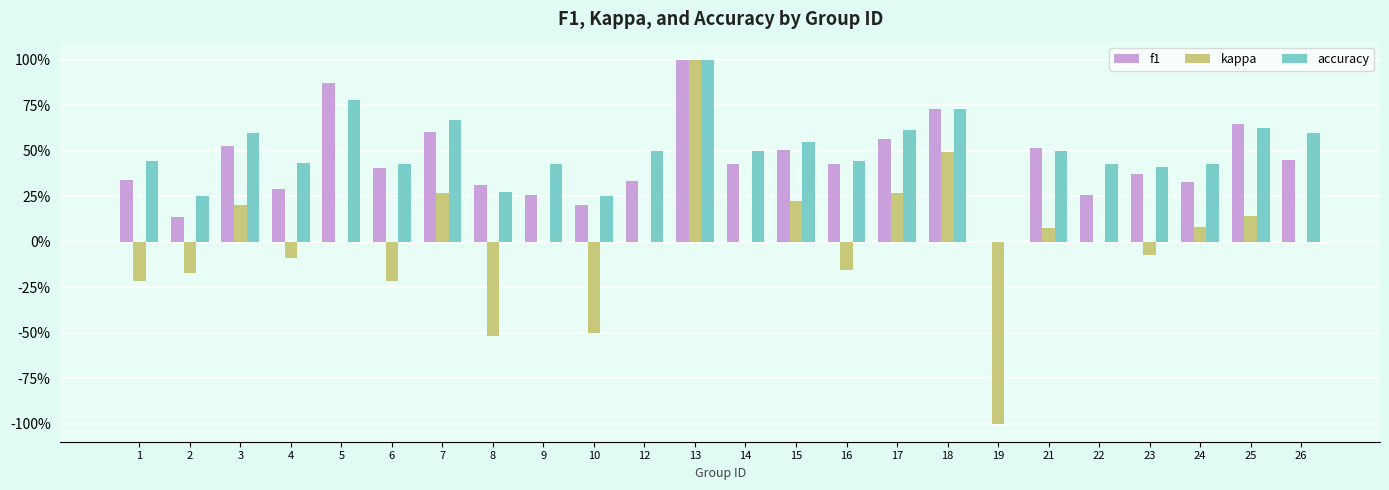

Reading left to right, transcribe all the data shown in this chart.

f1: 1=0.3	2=0.1	3=0.5	4=0.3	5=0.9	6=0.4	7=0.6	8=0.3	9=0.3	10=0.2	12=0.3	13=1.0	14=0.4	15=0.5	16=0.4	17=0.6	18=0.7	19=0.0	21=0.5	22=0.3	23=0.4	24=0.3	25=0.6	26=0.5
kappa: 1=-0.2	2=-0.2	3=0.2	4=-0.1	5=0.0	6=-0.2	7=0.3	8=-0.5	9=0.0	10=-0.5	12=0.0	13=1.0	14=0.0	15=0.2	16=-0.2	17=0.3	18=0.5	19=-1.0	21=0.1	22=0.0	23=-0.1	24=0.1	25=0.1	26=0.0
accuracy: 1=0.4	2=0.2	3=0.6	4=0.4	5=0.8	6=0.4	7=0.7	8=0.3	9=0.4	10=0.2	12=0.5	13=1.0	14=0.5	15=0.5	16=0.4	17=0.6	18=0.7	19=0.0	21=0.5	22=0.4	23=0.4	24=0.4	25=0.6	26=0.6